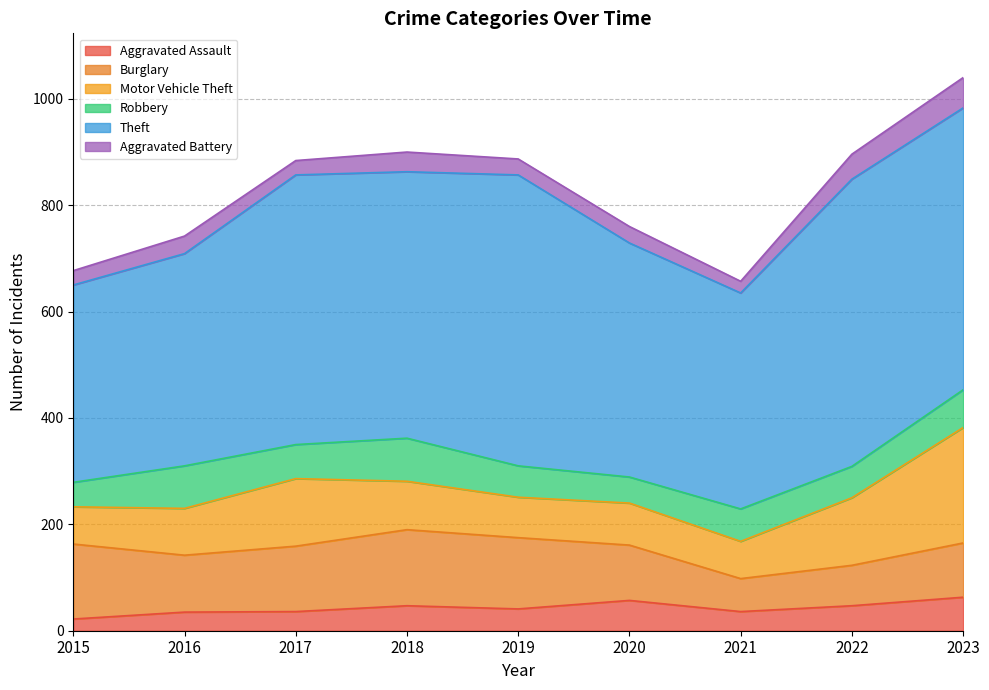

What is the lowest value of the Motor Vehicle Theft series?

70